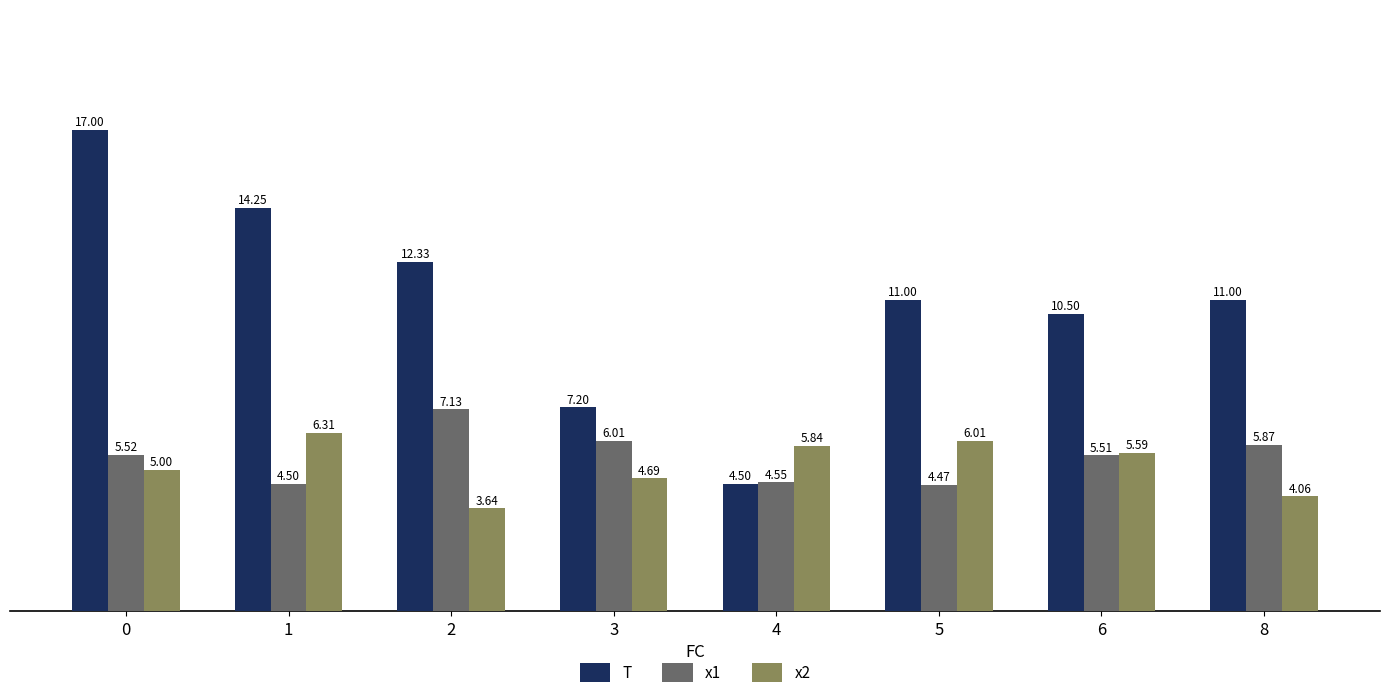

What is the difference between the maximum and minimum values in the x1 series?

2.7